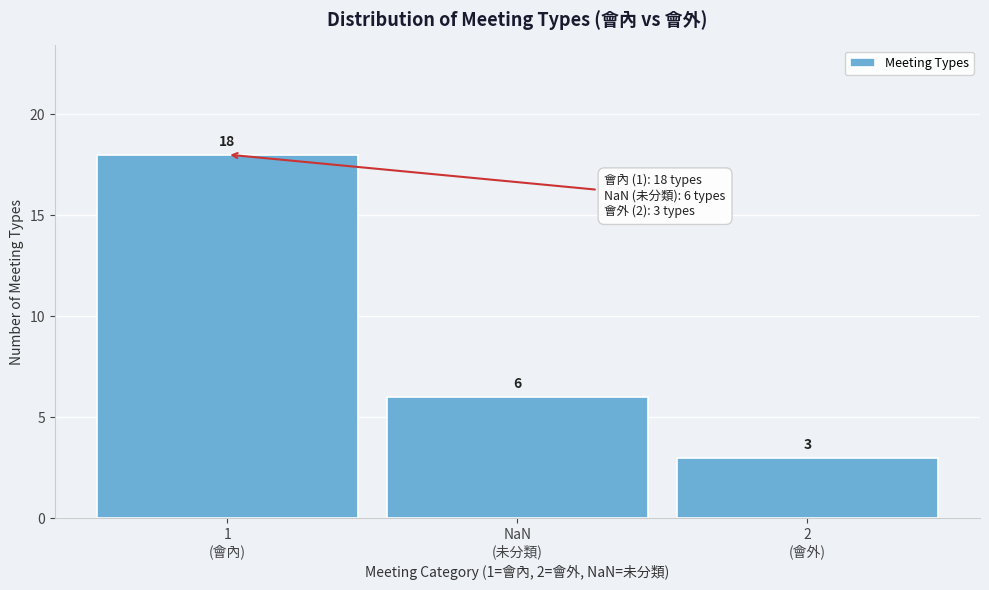

Reading right to left, extract all data points from this chart.

3	6	18